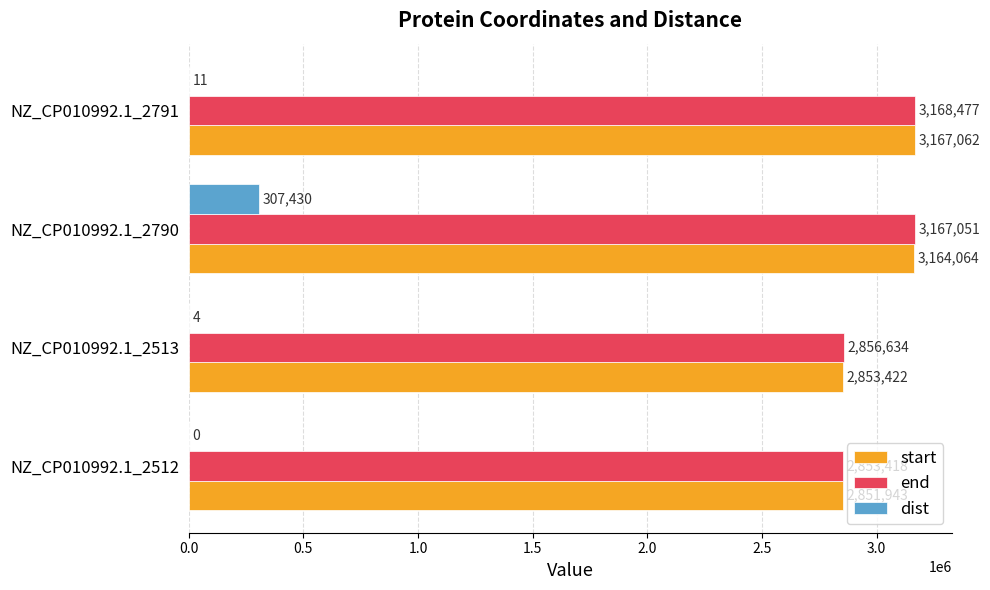

What is the maximum value for end?

3168477